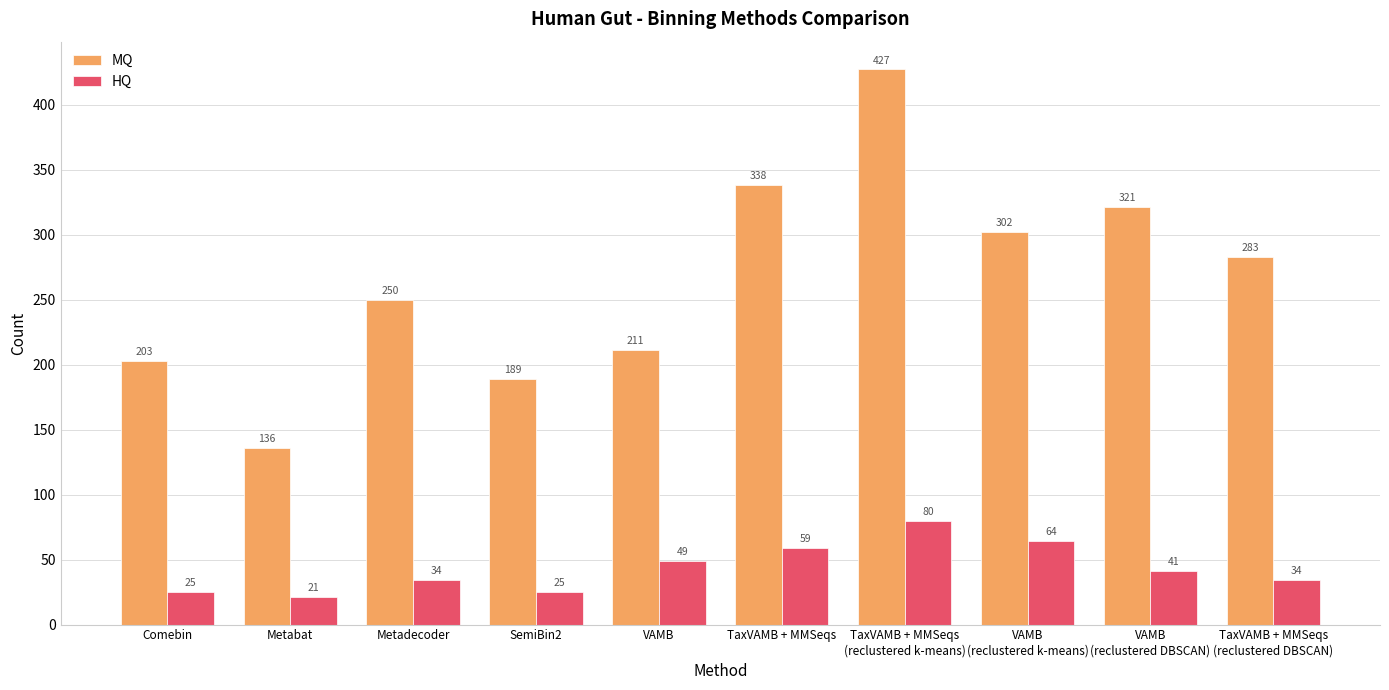

What is the lowest value of the HQ series?

21